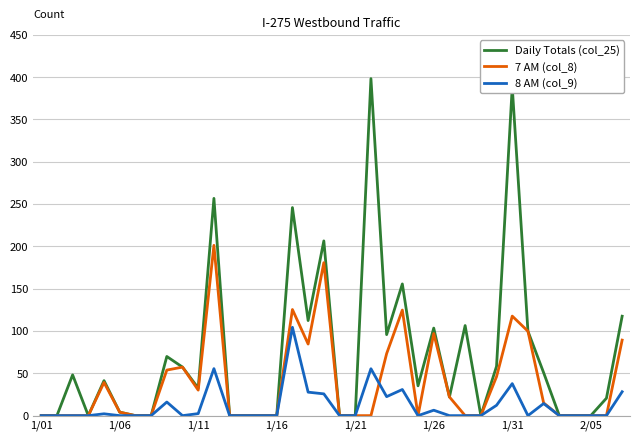

Rank the series by their maximum value, from highest to lowest.

Daily Totals (col_25), 7 AM (col_8), 8 AM (col_9)